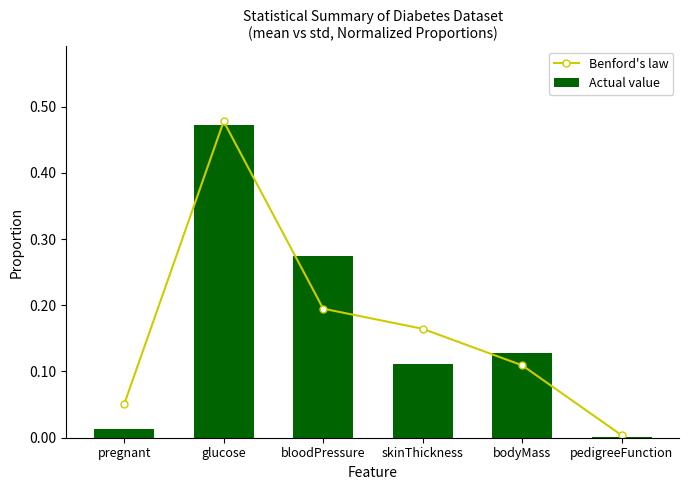

Rank the categories by Actual value value from highest to lowest.

glucose, bloodPressure, bodyMass, skinThickness, pregnant, pedigreeFunction